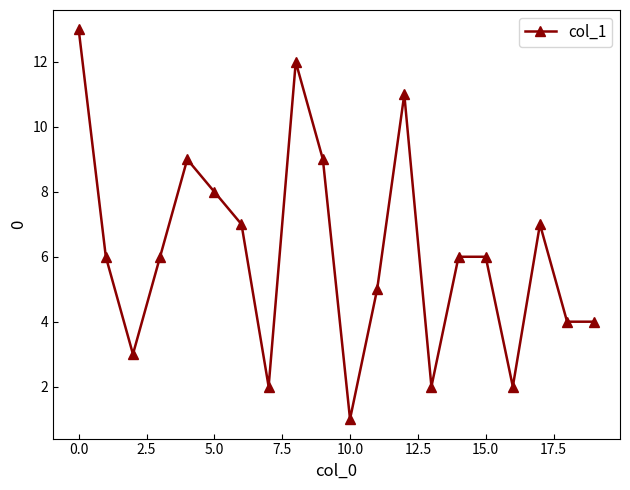

What is the maximum value shown in the chart?

13